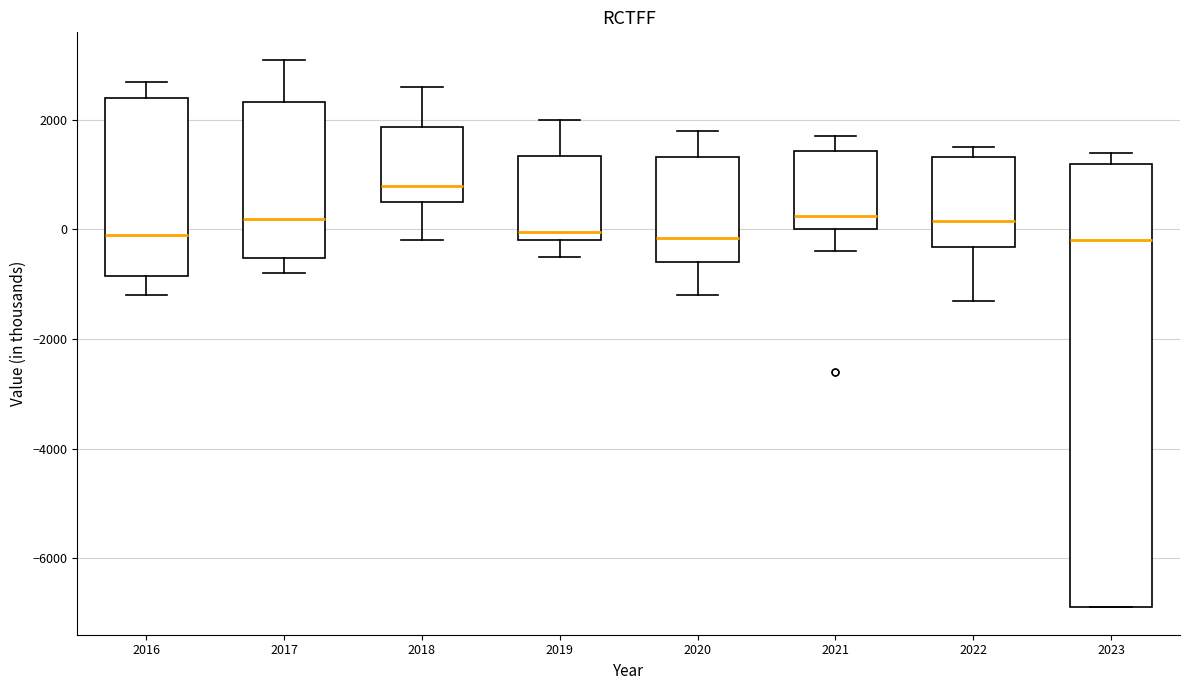

Comparing the boxes themselves (not the whiskers), which one is the tallest?

2023